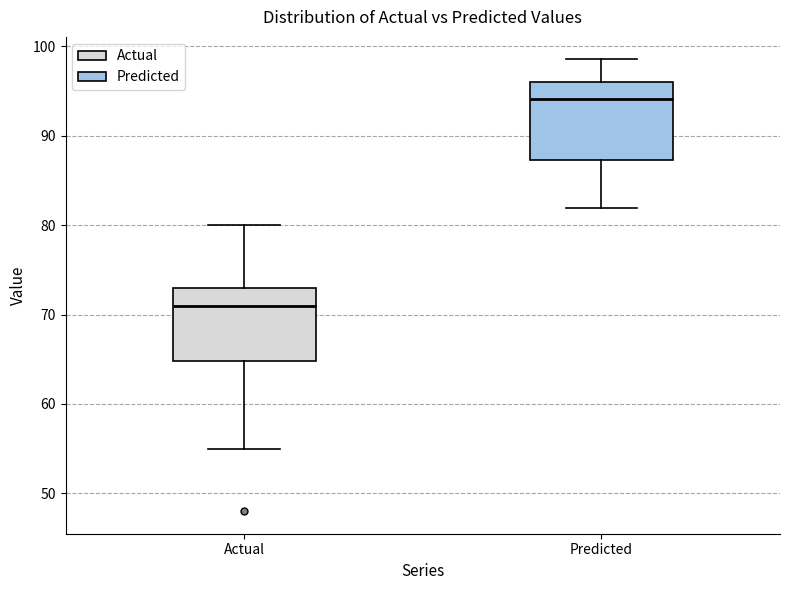

Reading left to right, transcribe this box plot: for each box, give where its median line is, the range the box spans, and where its two whiskers end, as read against the y-axis. The values are not printed on the chart, so give them approximately, as read against the axis.

Actual: median 71, box 65 to 73, whiskers 55 to 80
Predicted: median 94, box 87 to 96, whiskers 82 to 99